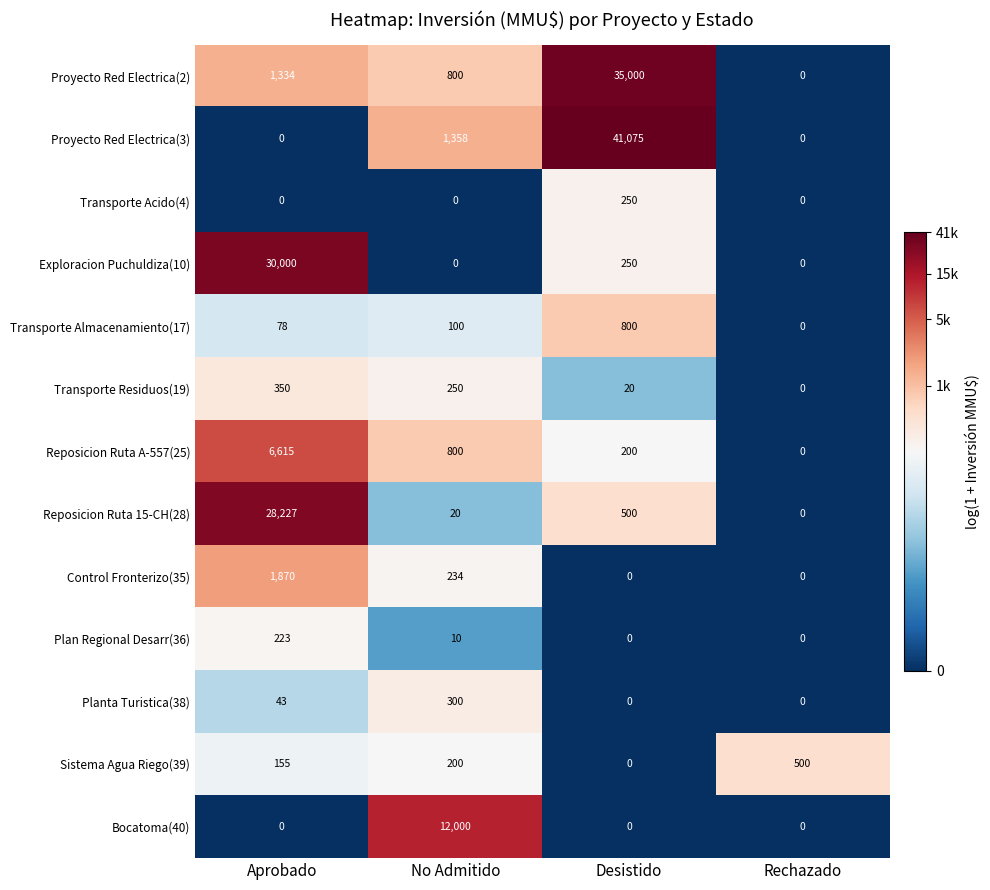

What is the difference between the maximum and minimum values in the Proyecto Red Electrica(2) series?

35000